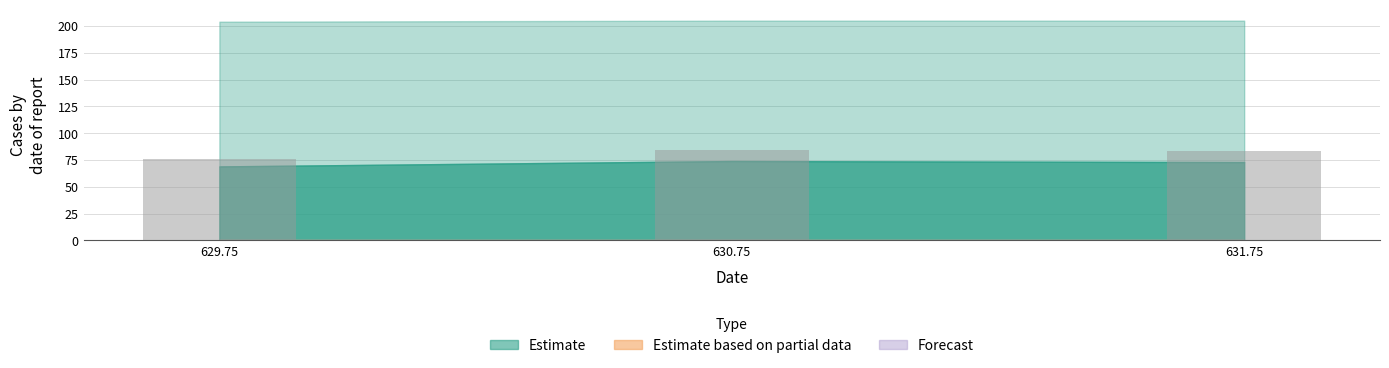

What is the difference between the maximum and second lowest values?

1